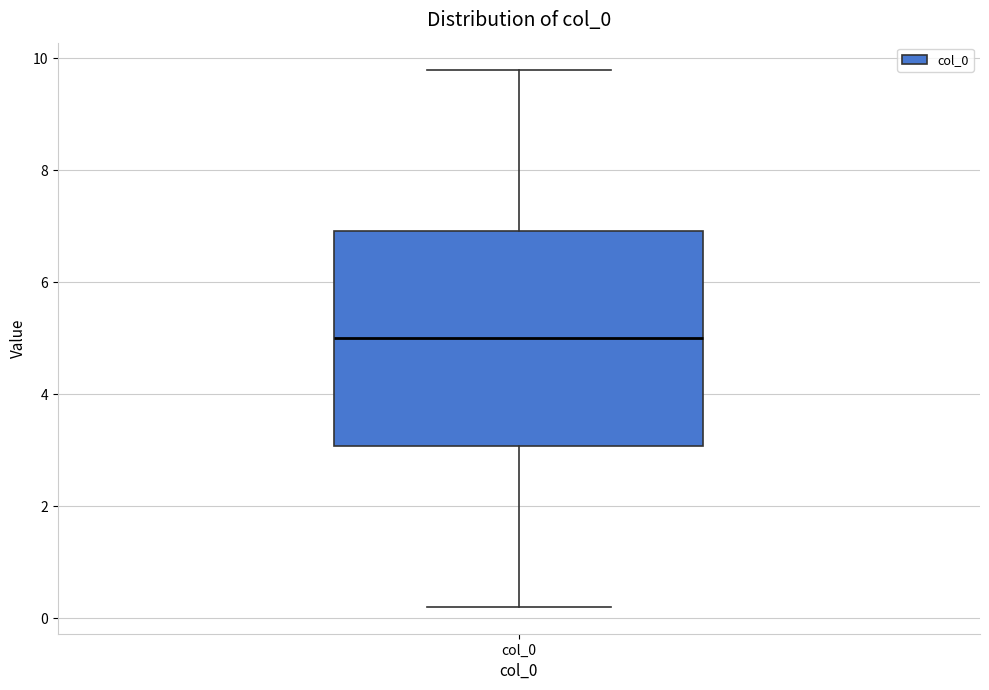

Transcribe this box plot: give where the median line is, the range the box spans, and where the two whiskers end, as read against the y-axis. The values are not printed on the chart, so give them approximately, as read against the axis.

median 5.0, box 3.0 to 7.0, whiskers 0.2 to 9.8